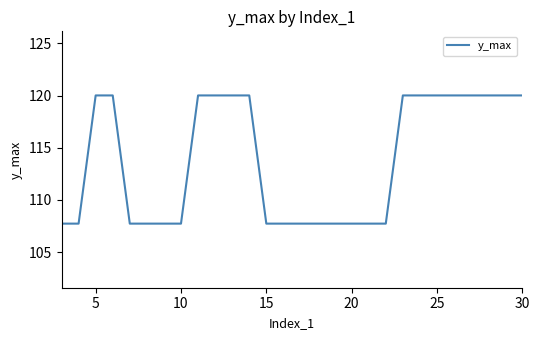

What is the difference between the maximum and minimum values?

12.3